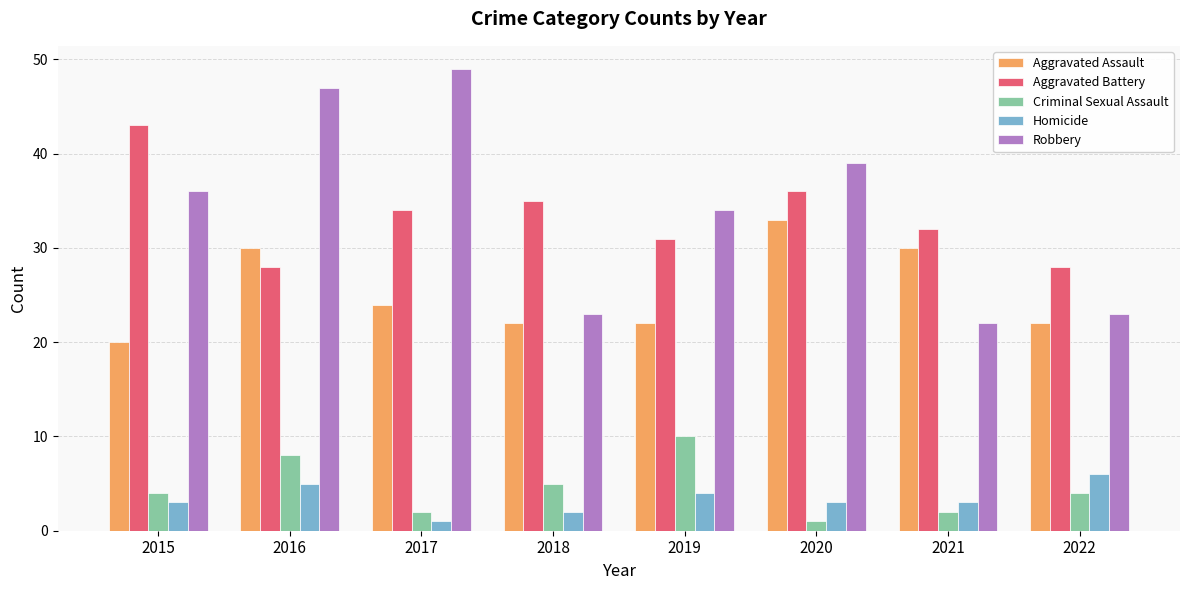

At which category is the sum across all series the highest?

2016